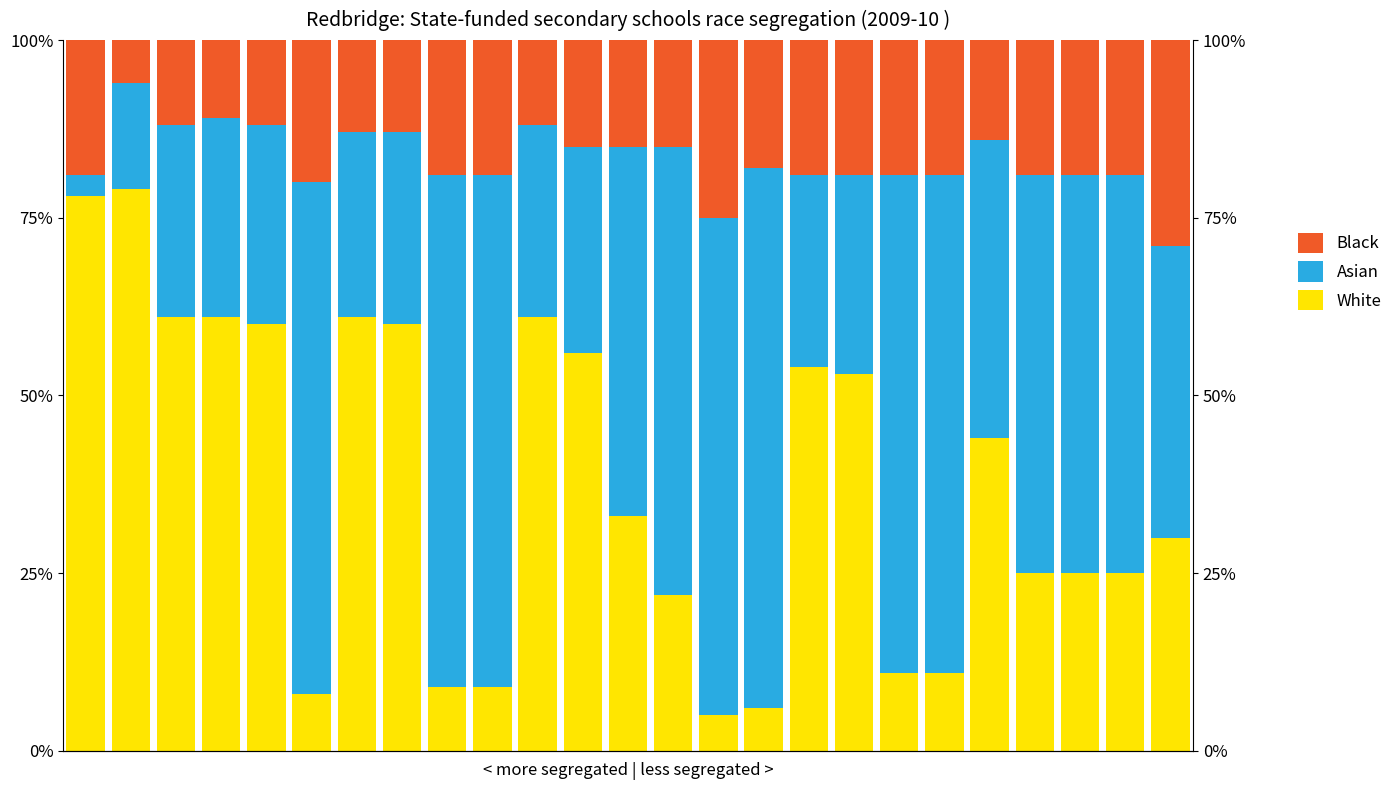

At which label does Black first exceed 19?

5